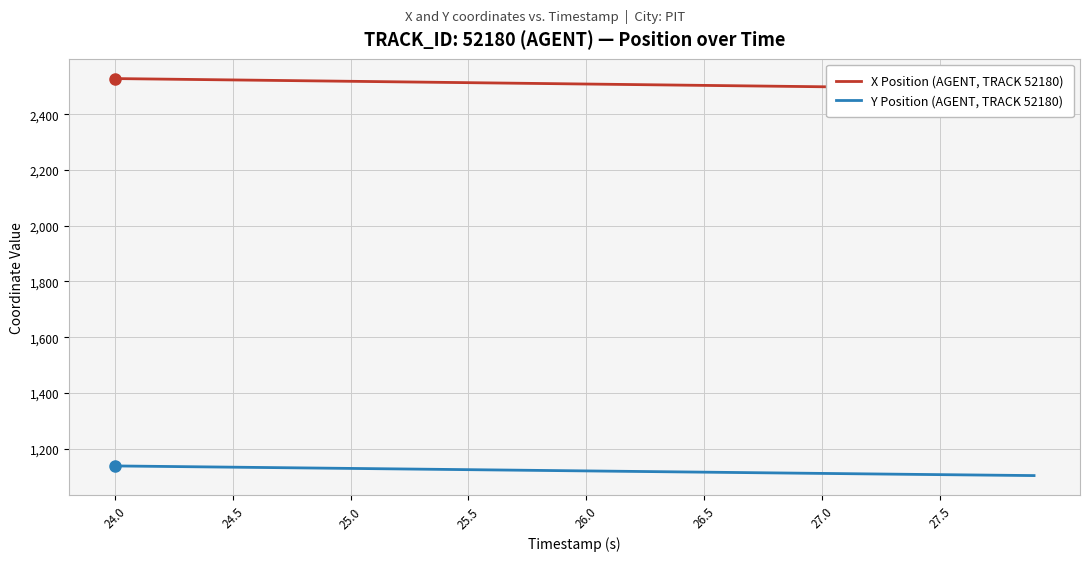

What is the lowest value of the Y Position (AGENT, TRACK 52180) series?

1103.7